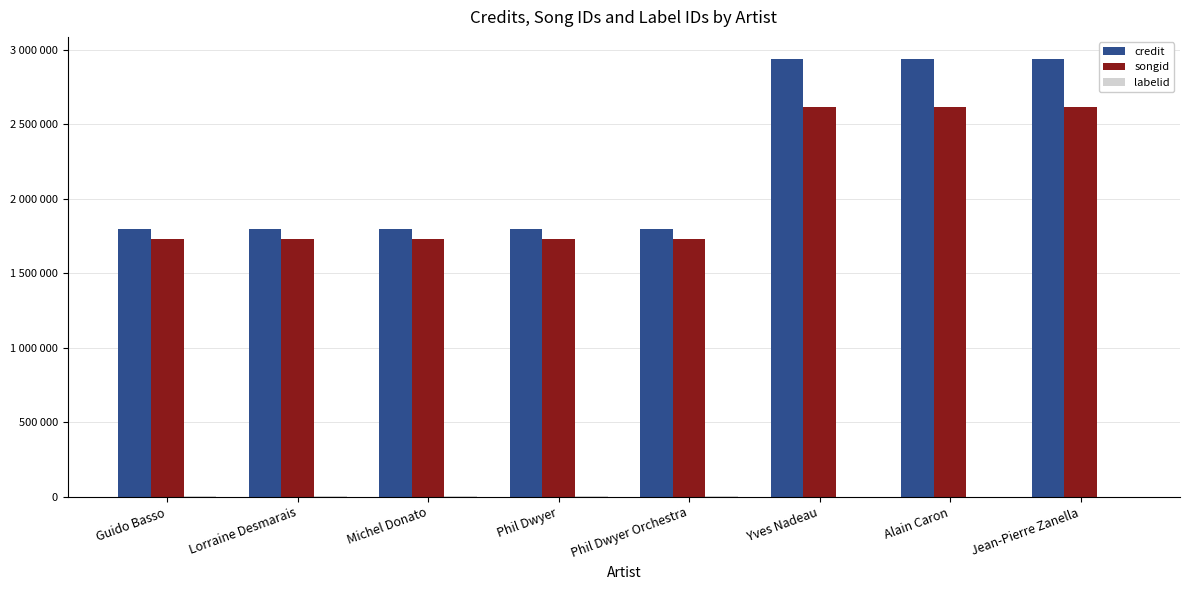

What is the spread (max minus min) of values at Jean-Pierre Zanella?

2940280